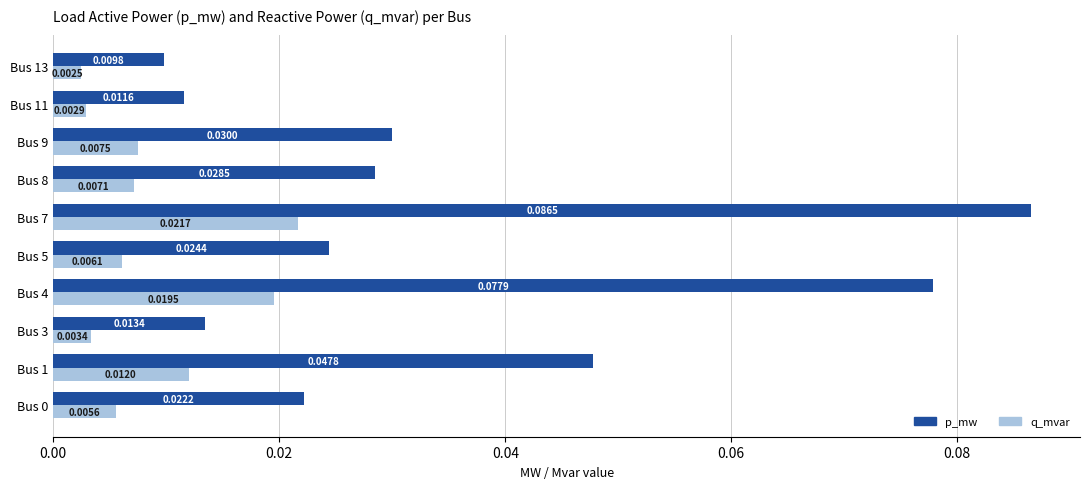

Is the value of p_mw at Bus 4 greater than the value of q_mvar at Bus 1?

Yes